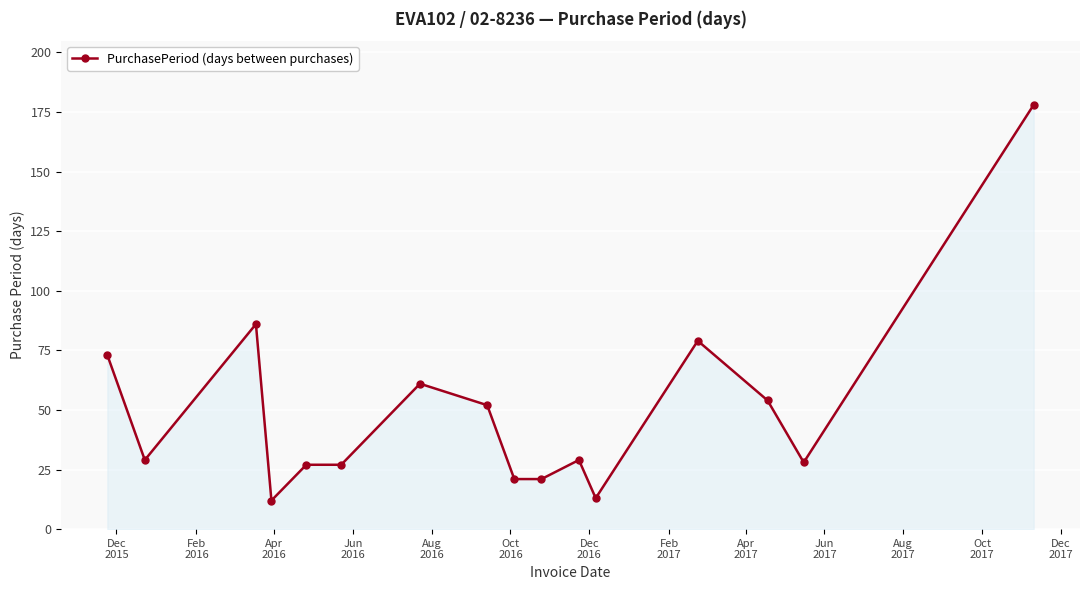

What is the difference between the maximum and minimum values?

166